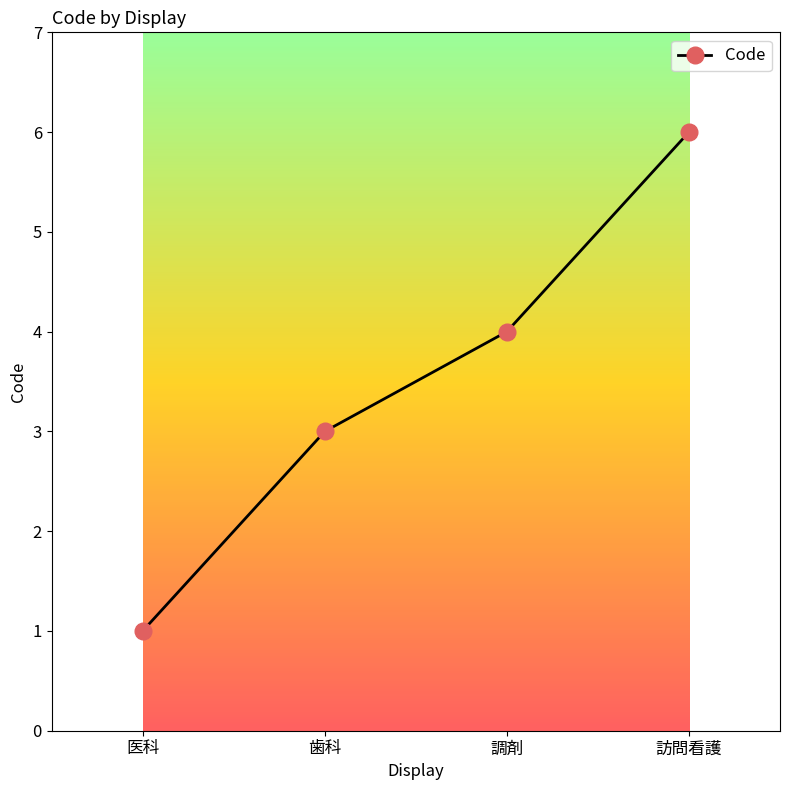

What is the label of the 2nd point from the right?

調剤